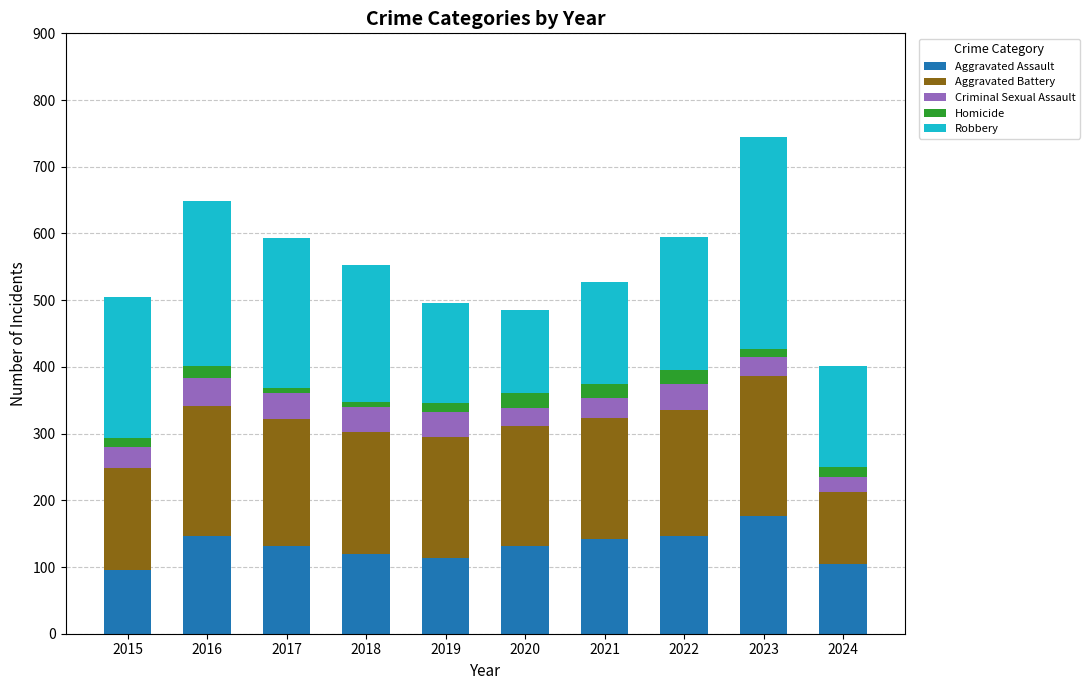

At which category is the sum across all series the highest?

2023